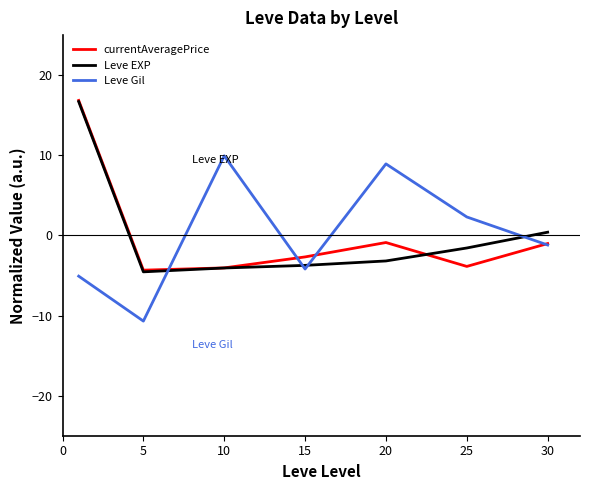

Does the chart have visible grid lines?

No